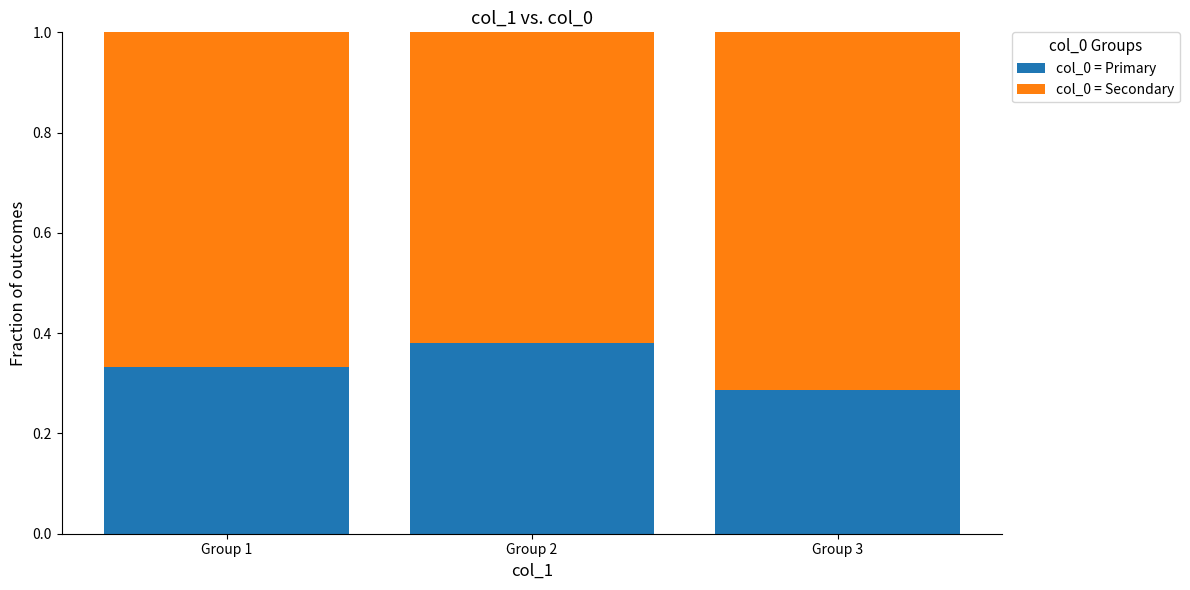

At which label does col_0 = Primary reach its peak?

Group 2